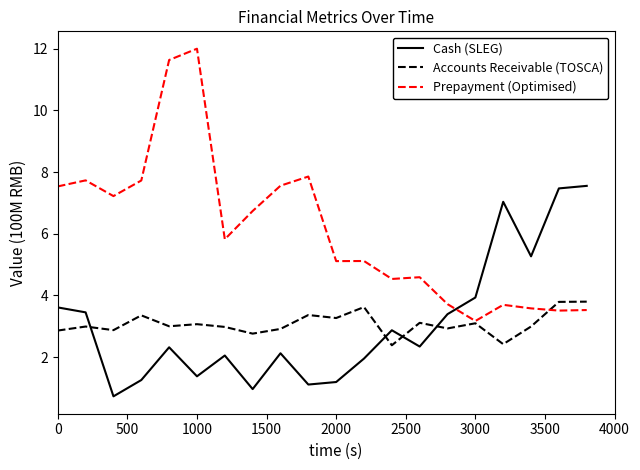

Which series ends up on top after the final intersection of Accounts Receivable (TOSCA) and Cash (SLEG)?

Cash (SLEG)